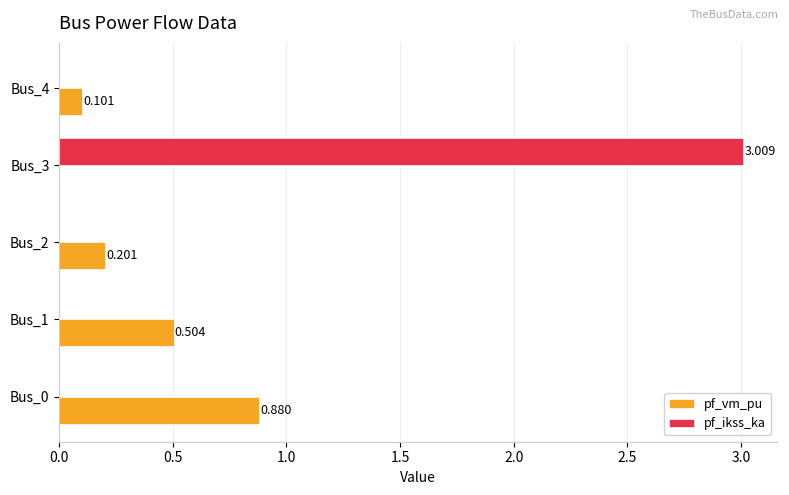

What are all the series names shown in the legend?

pf_vm_pu, pf_ikss_ka